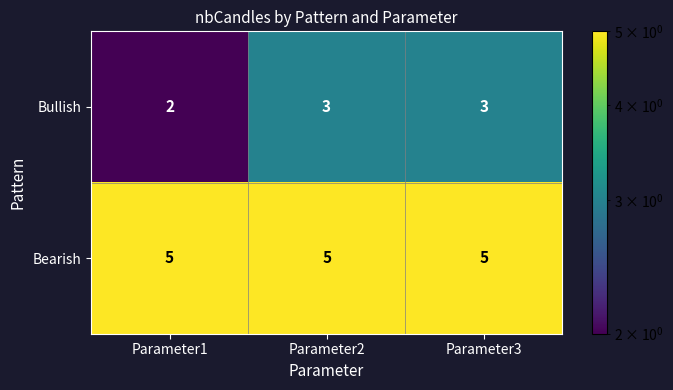

Rank the series by their average value, from lowest to highest.

Bullish, Bearish